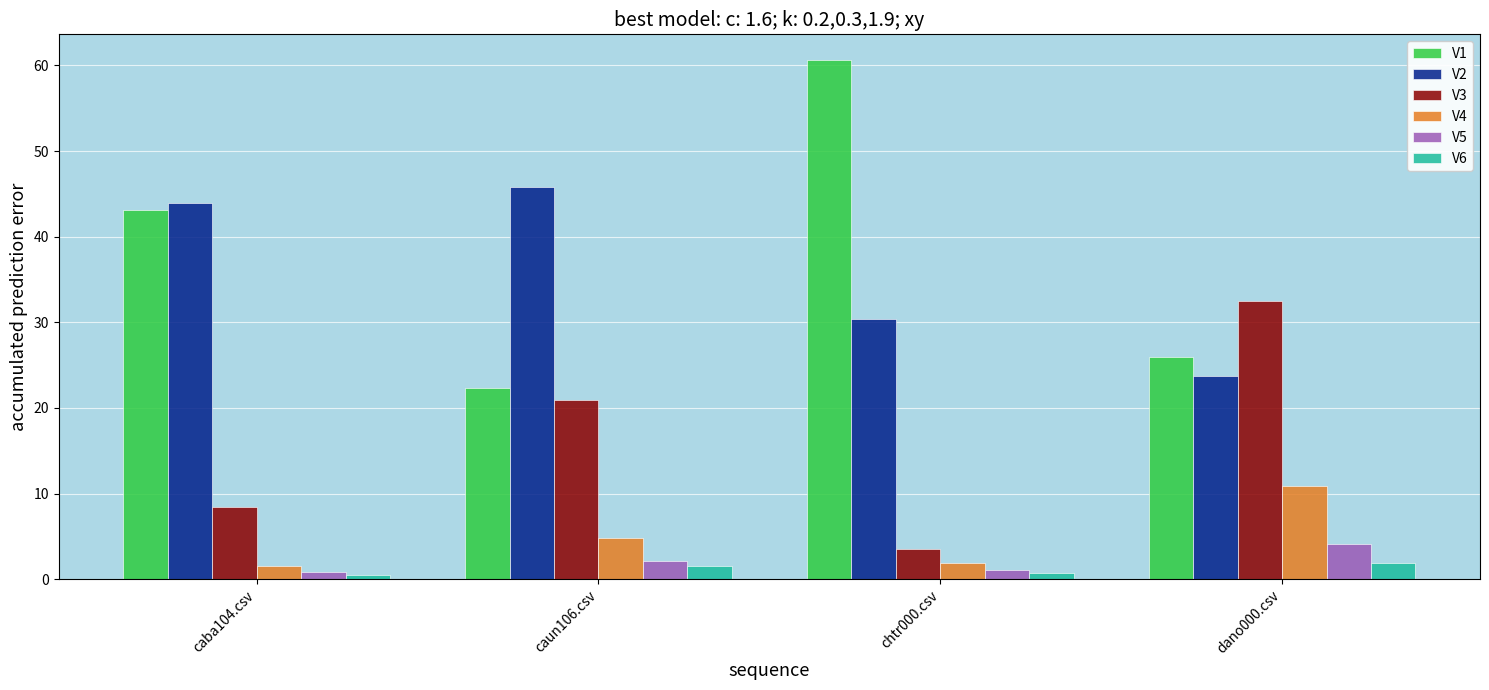

How many bars are there in total?

24